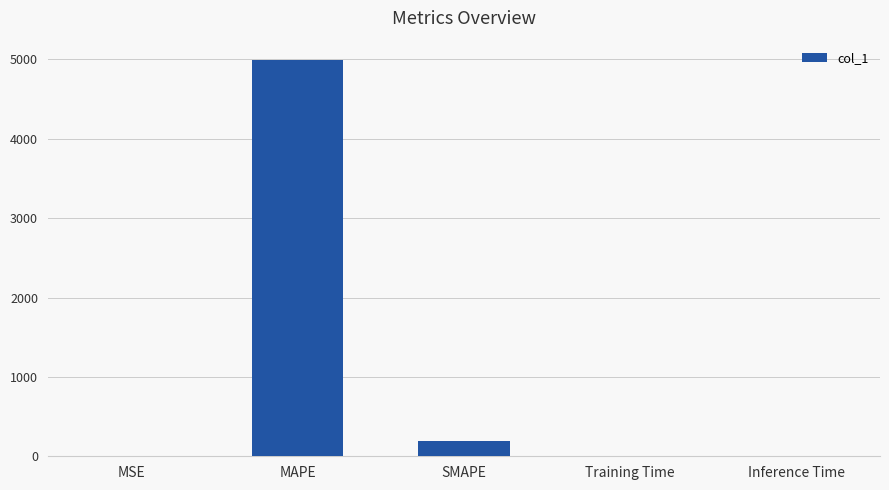

True or false: the data shows 4986.0 at MAPE.

True